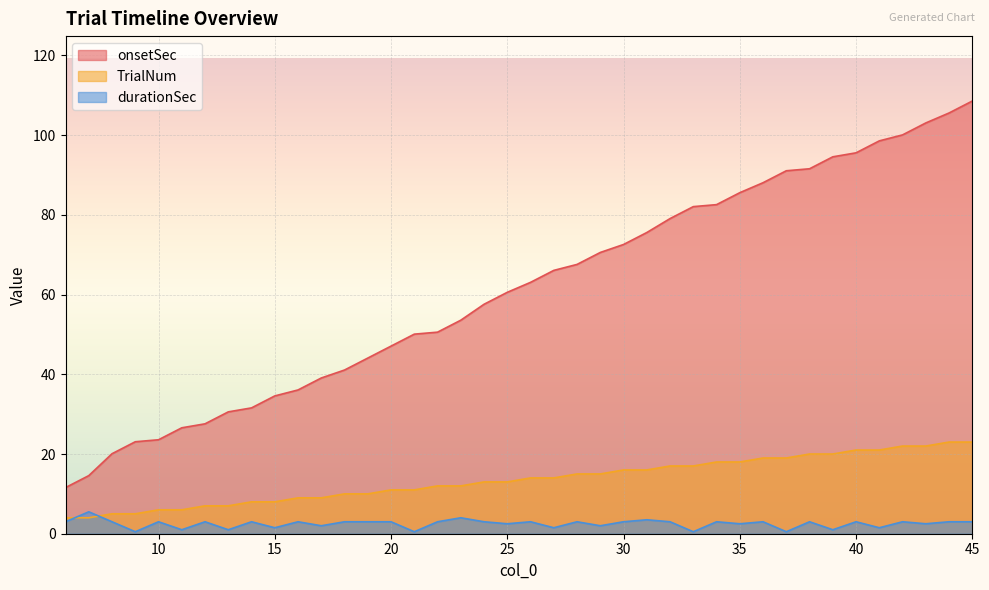

The onsetSec series shows 31.6 at 14. True or false?

True